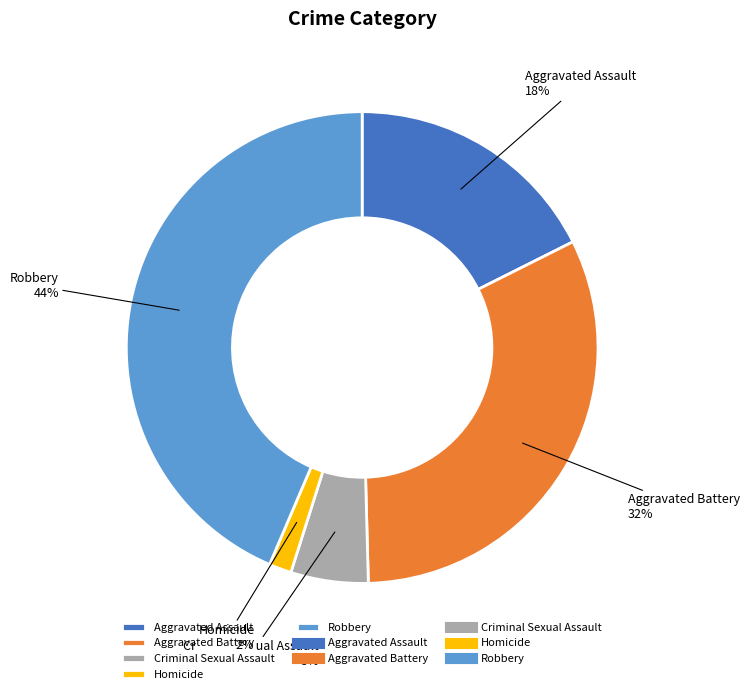

Is there a majority slice in this chart?

No